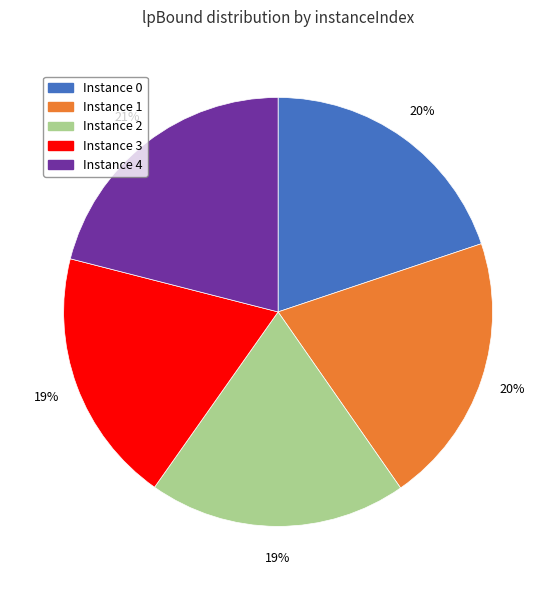

The Instance 2 slice represents 33% of the pie. True or false?

False